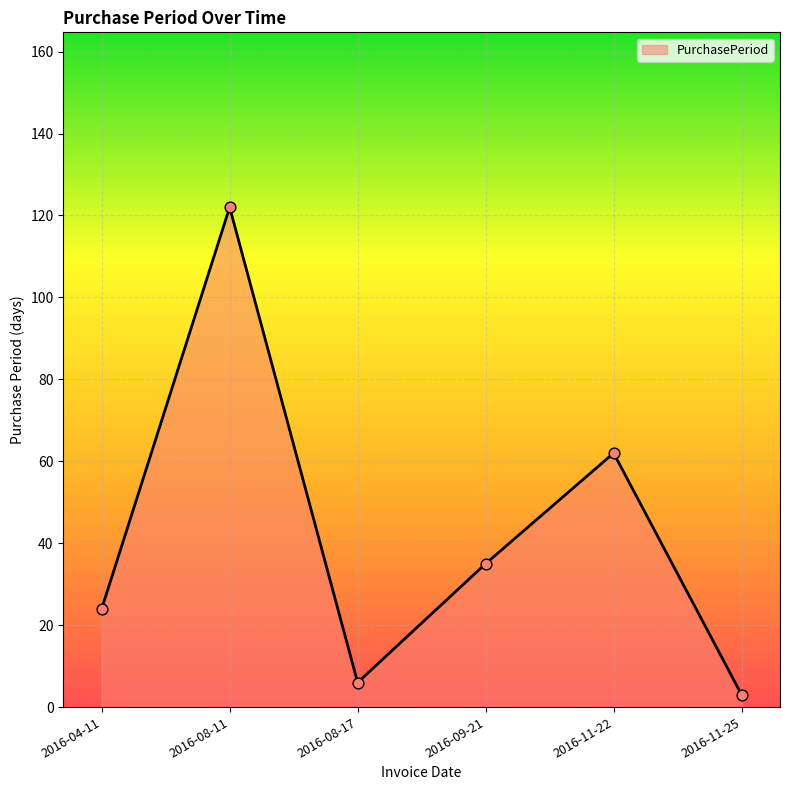

Between 2016-08-11 and 2016-08-17, which is larger?

2016-08-11